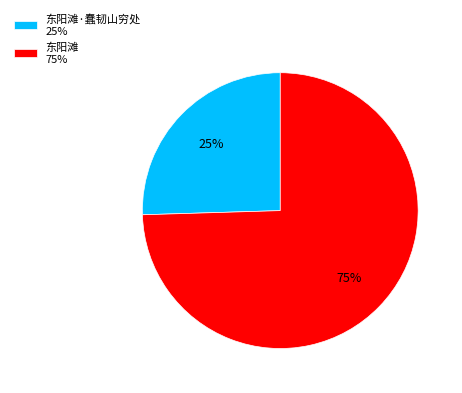

Which slice is the largest?

东阳滩 75%